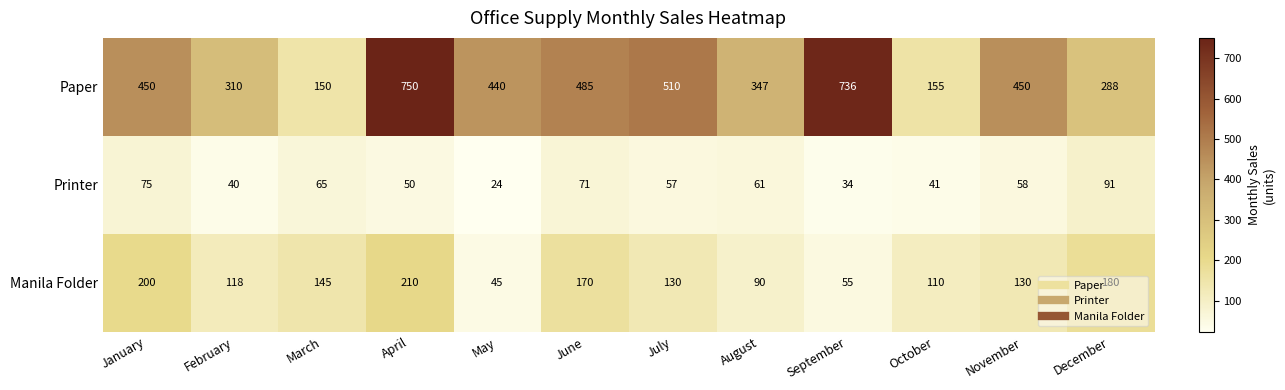

What is the sum of the Paper values at August and March?

497